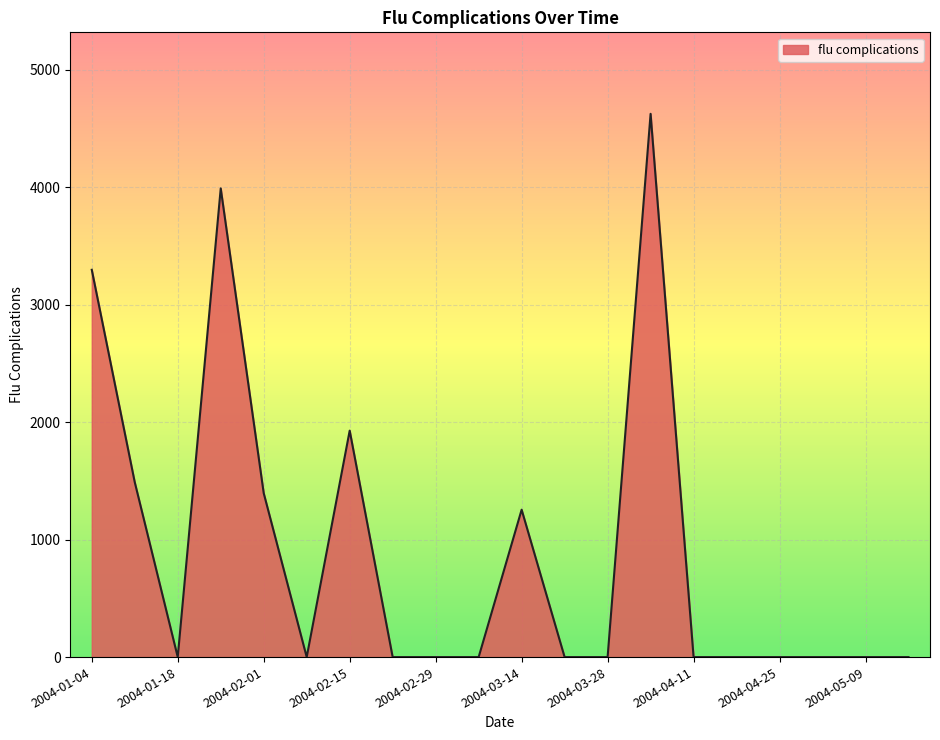

What is the difference between the maximum and minimum values?

4624.4